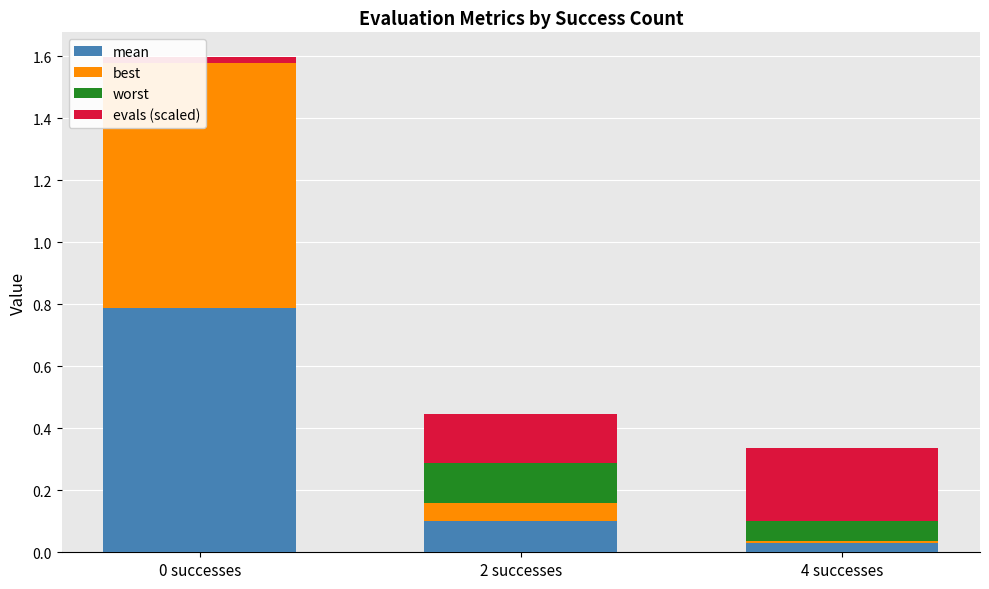

What is the approximate value of worst at 2 successes?

0.1